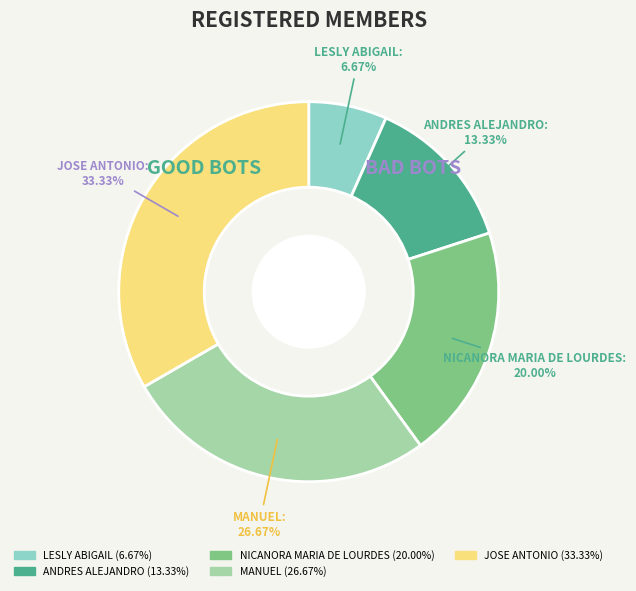

What percentage is the JOSE ANTONIO slice, to the nearest percent?

33%